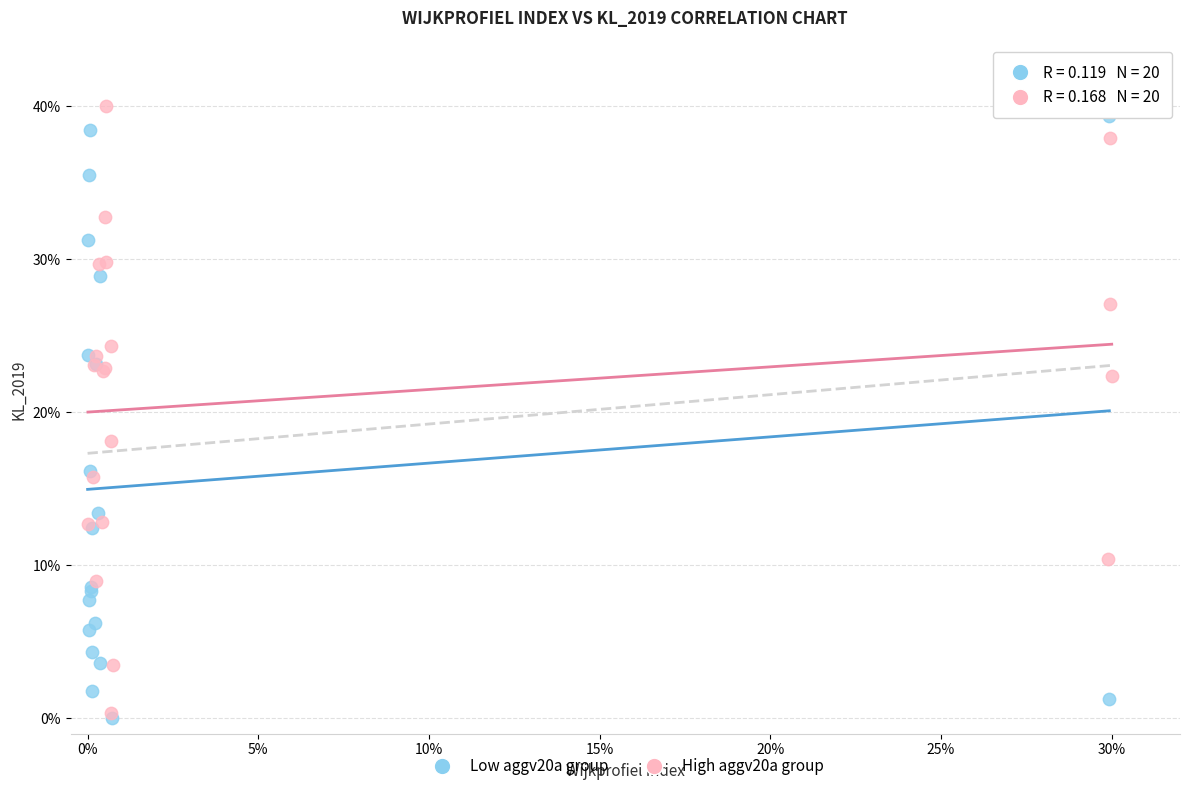

Which series reaches the maximum Y coordinate?

High aggv20a group